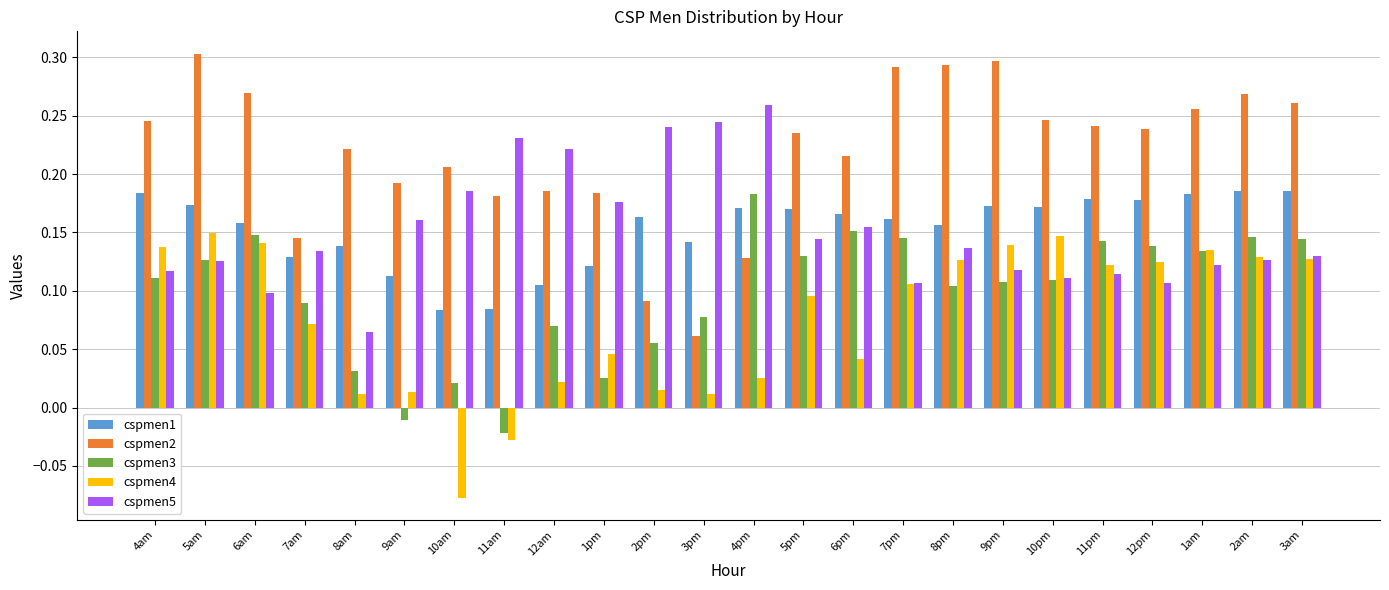

What is the sum of all cspmen4 values?

1.8